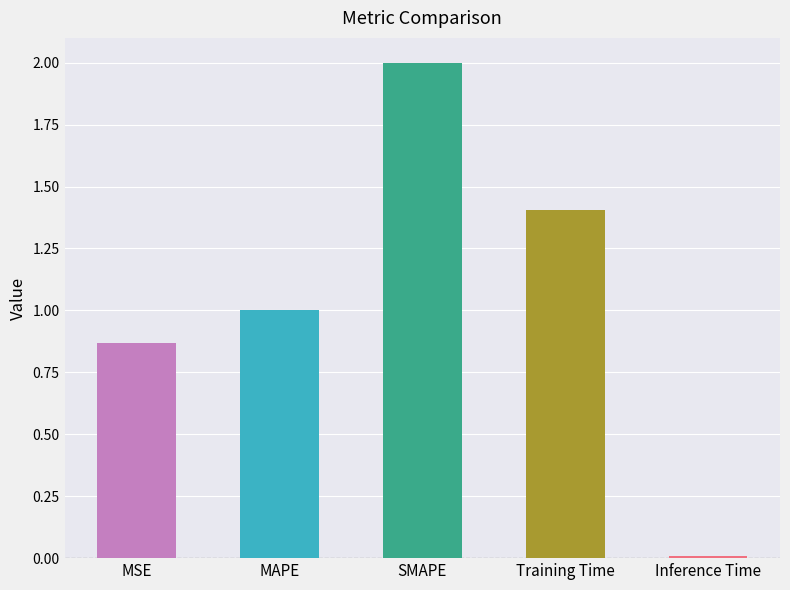

What is the difference between the second highest and minimum values?

1.4